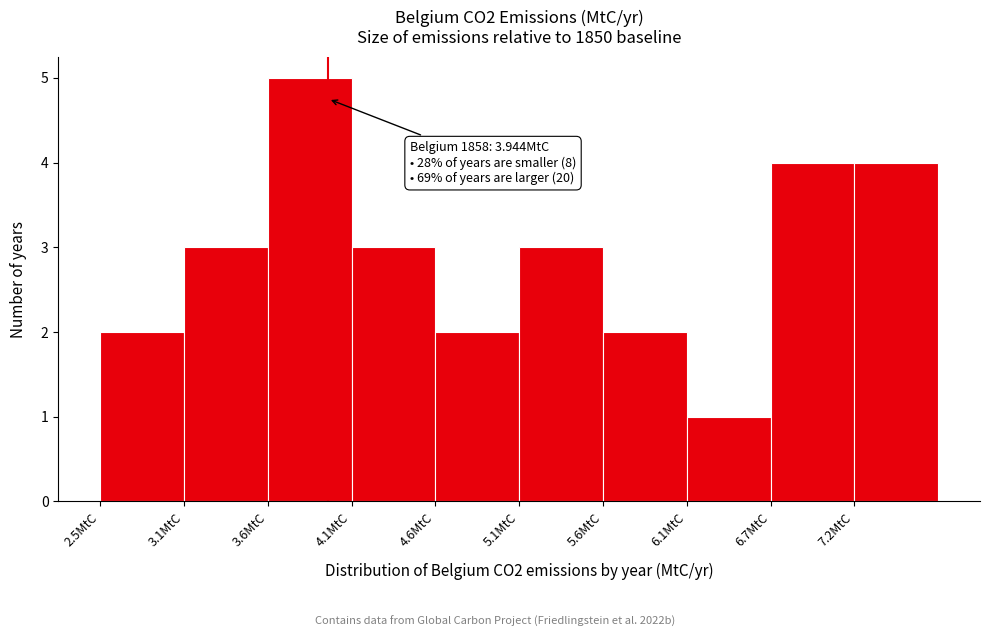

Over which range of the x-axis is the bar tallest?

3.6 to 4.1